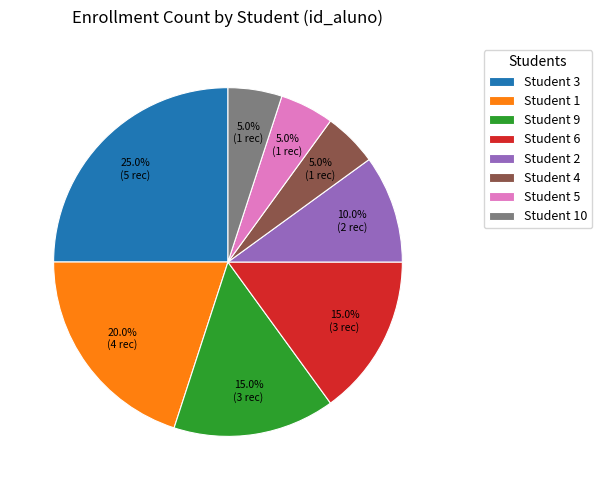

Combined, do Student 4 and Student 1 account for over 50%?

No